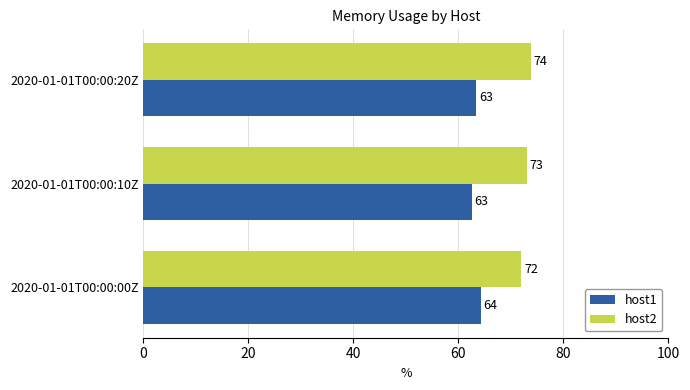

How many data points does each series have?

3